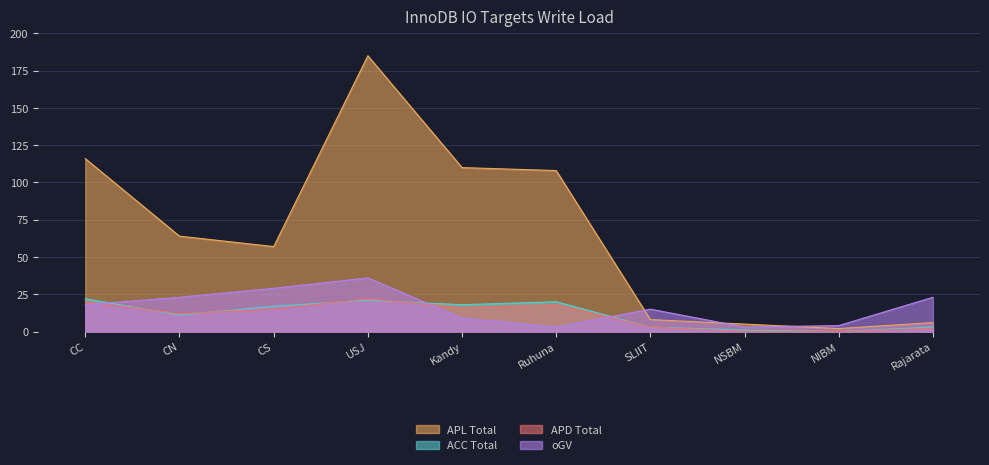

In APL Total, how many points are lower than both neighbors (excluding endpoints)?

2